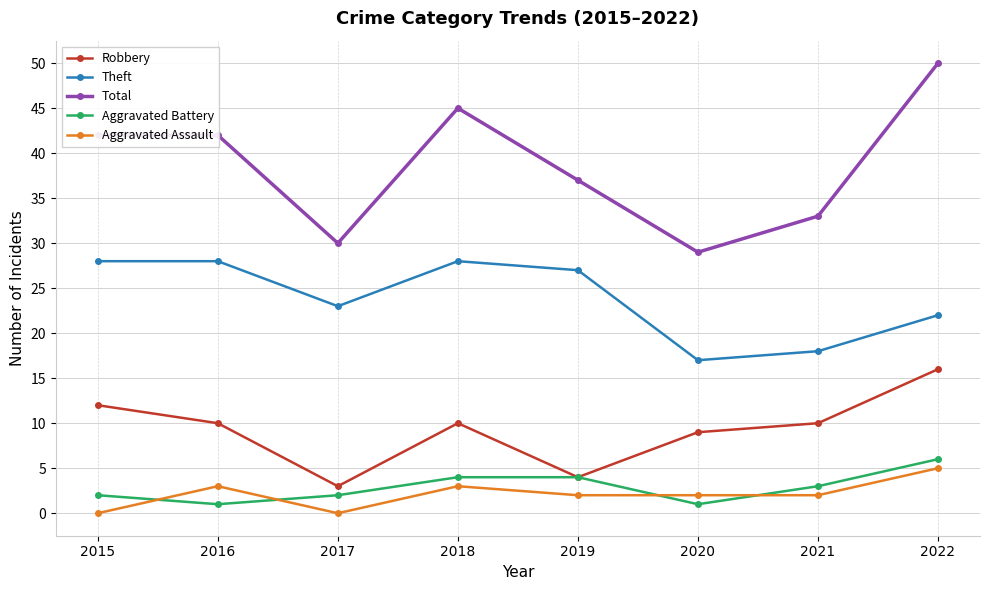

At which category does Theft reach its first local valley?

2017